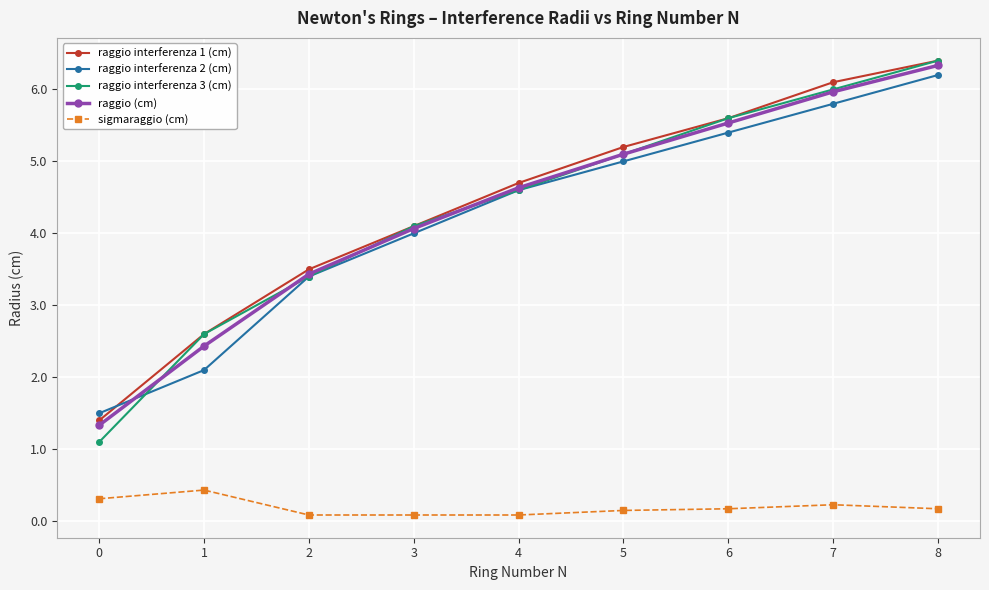

What is the sum of the sigmaraggio (cm) values at 2 and 0?

0.4